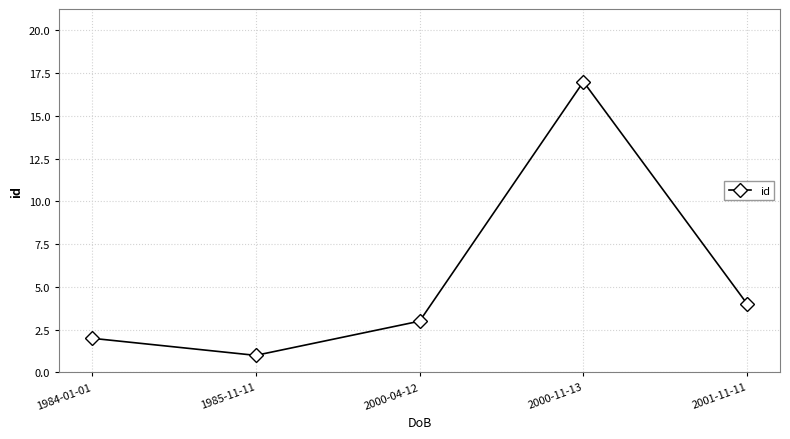

What is the change in value from 1984-01-01 to 1985-11-11?

-1